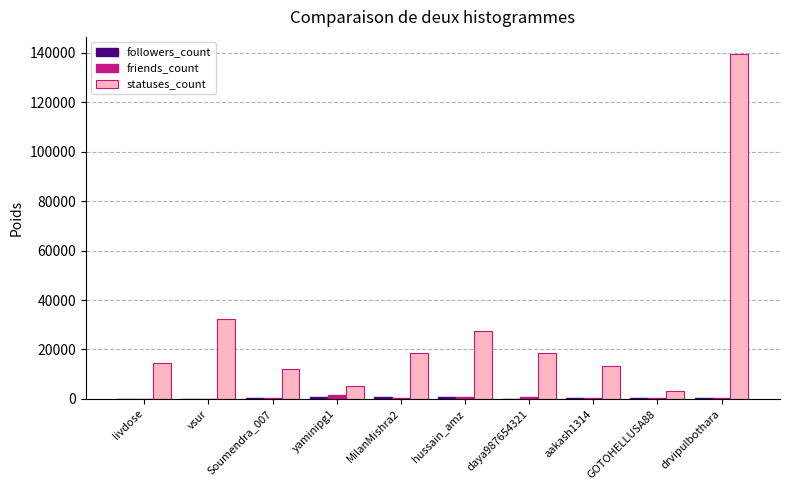

Which series has the largest total across all categories?

statuses_count